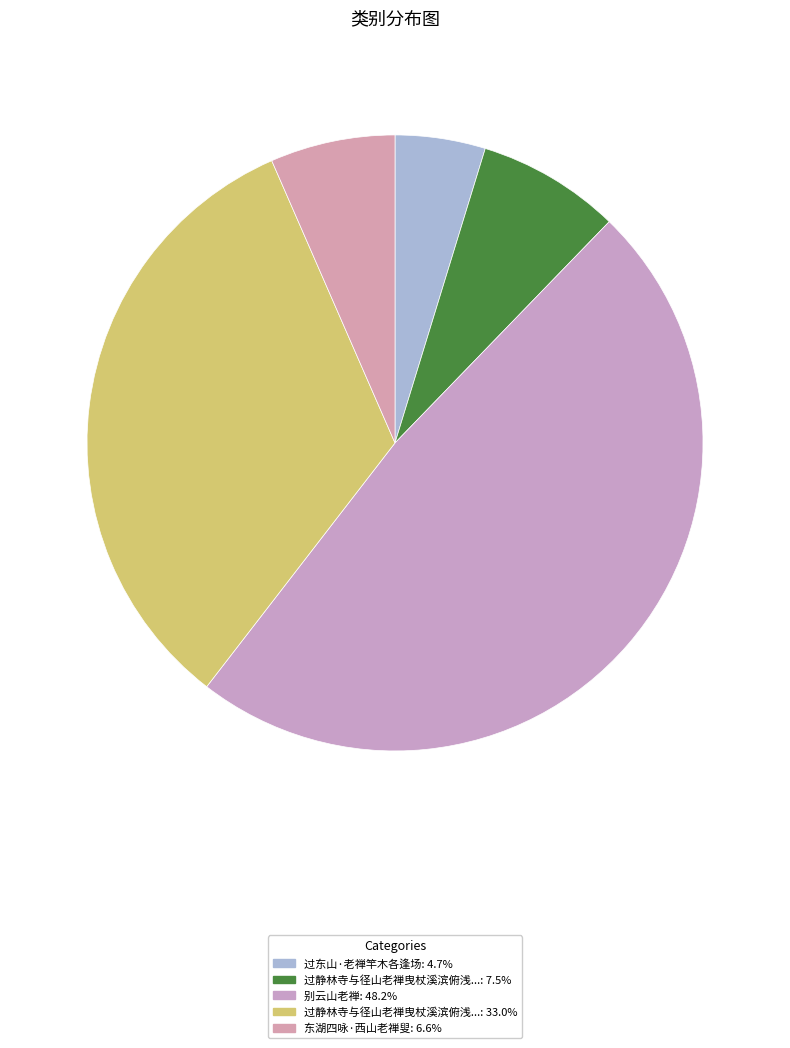

How many segments does this pie chart have?

5